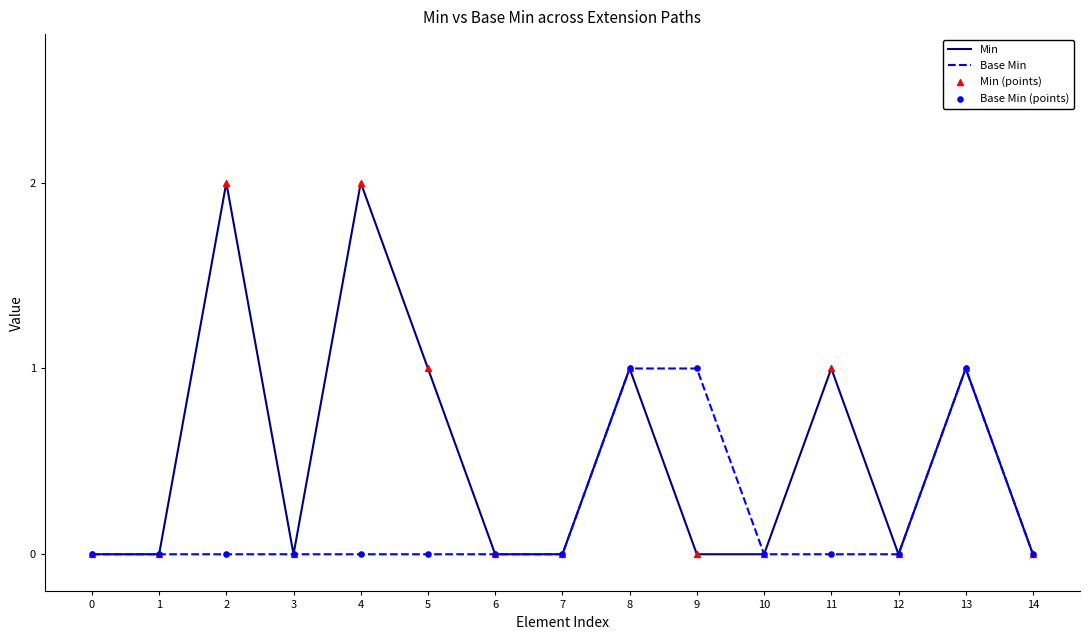

Which series has the largest total across all categories?

Min